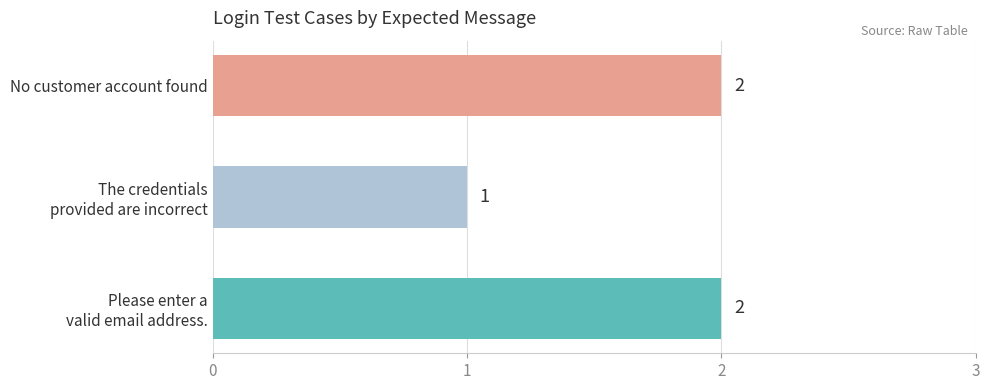

Count the values in the range 1 to 2.

3